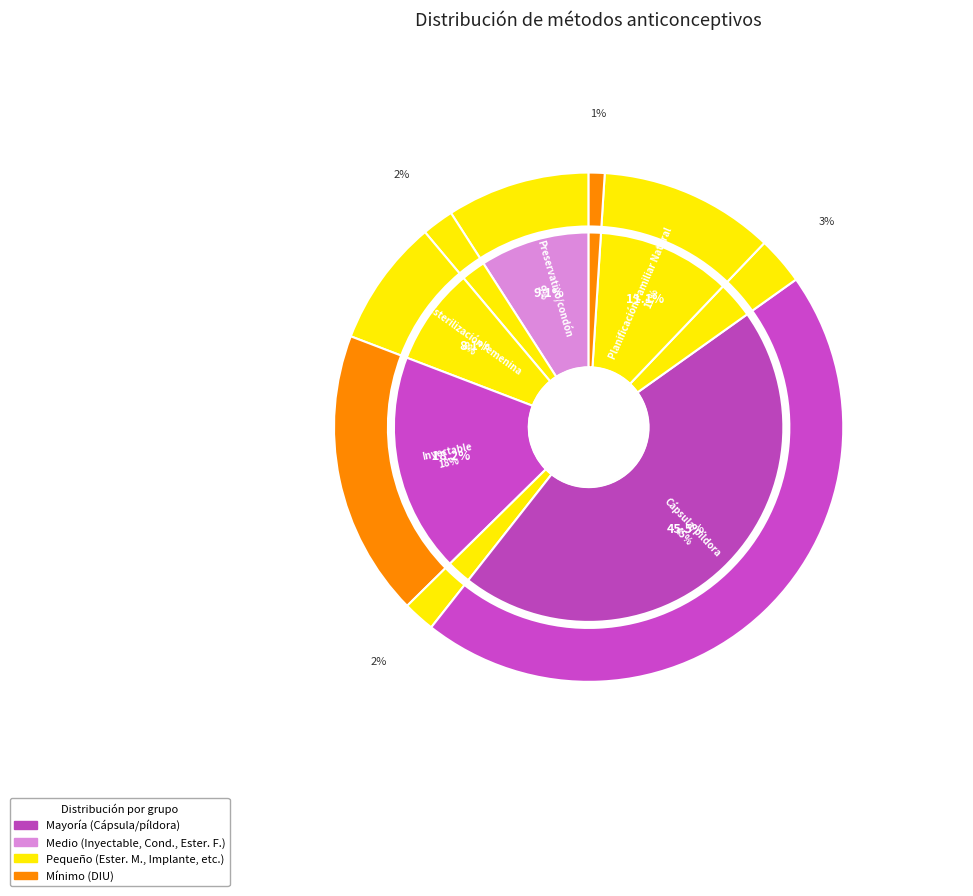

To the nearest percent, what is the difference between the Preservativo/condón and Dispositivo Intrauterino (DIU) slice percentages?

8%